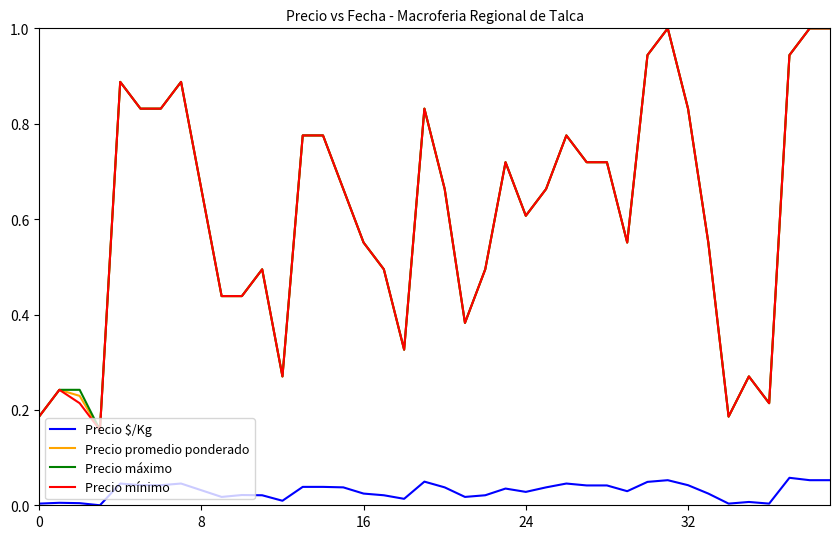

True or false: Precio mínimo and Precio $/Kg intersect in this chart.

False